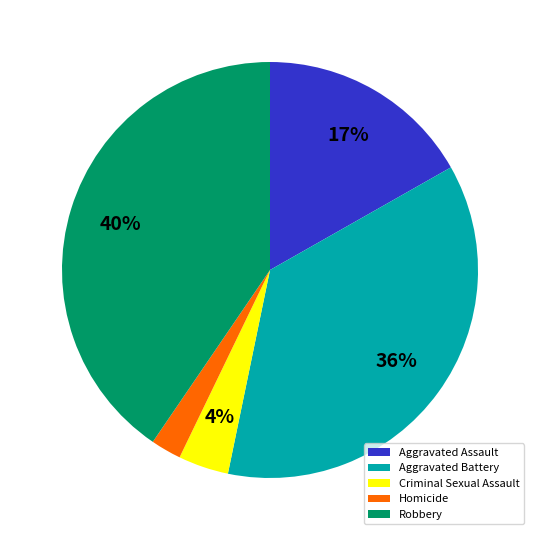

Which has a higher value, Aggravated Battery or Homicide?

Aggravated Battery